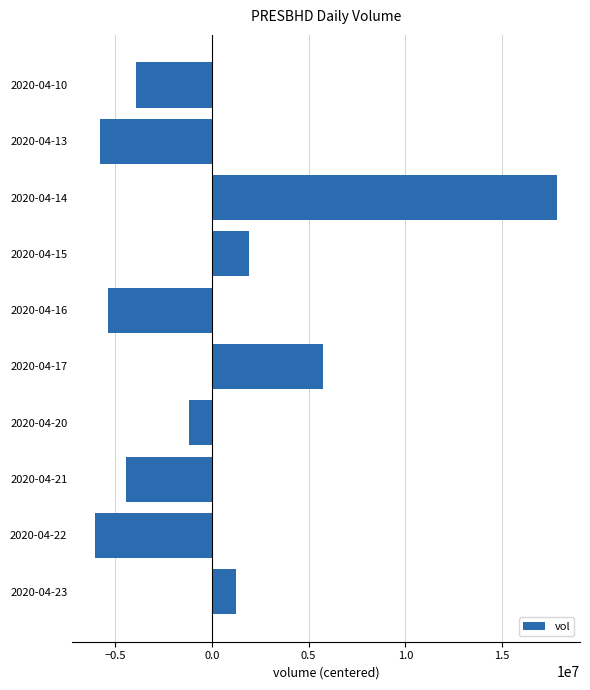

List the labels in order of value, largest first.

2020-04-14, 2020-04-17, 2020-04-15, 2020-04-23, 2020-04-20, 2020-04-10, 2020-04-21, 2020-04-16, 2020-04-13, 2020-04-22